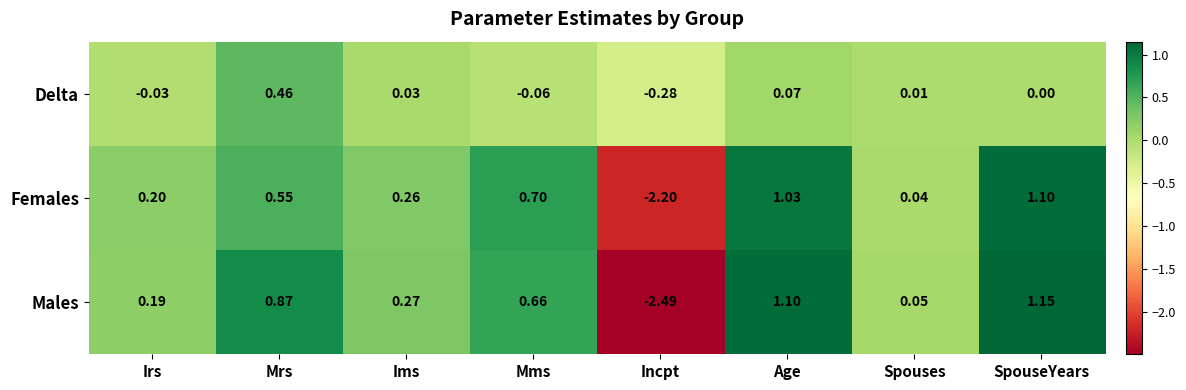

Which series has the largest total across all categories?

Males